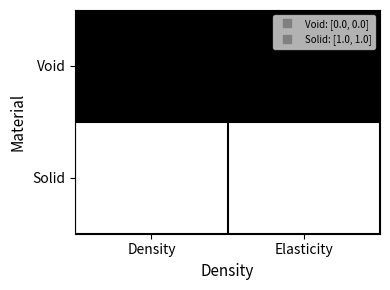

At how many categories does at least one series exceed 0?

2